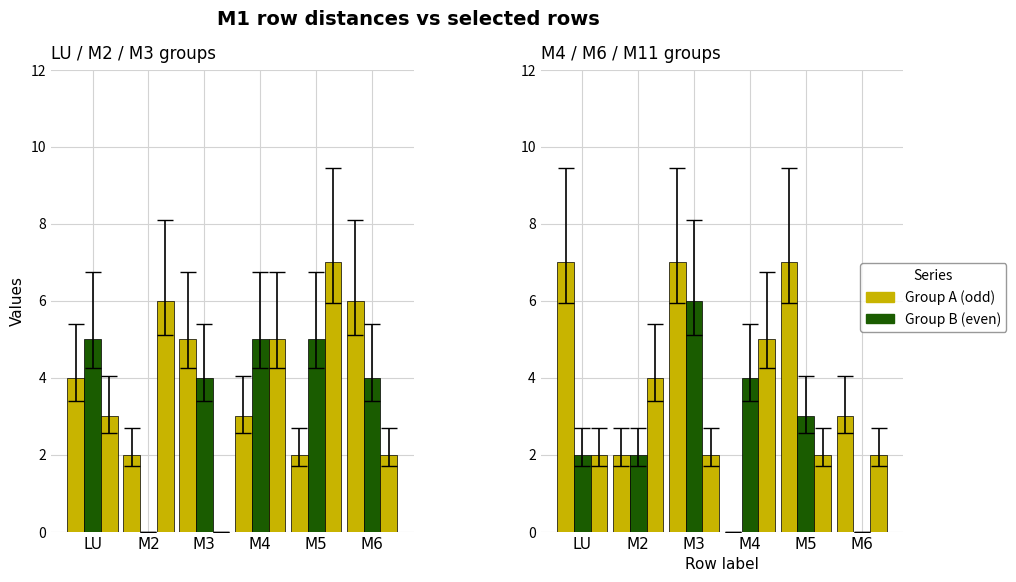

Rank the series at M5 from highest to lowest value.

M3, M4, M2, M6, LU, M11